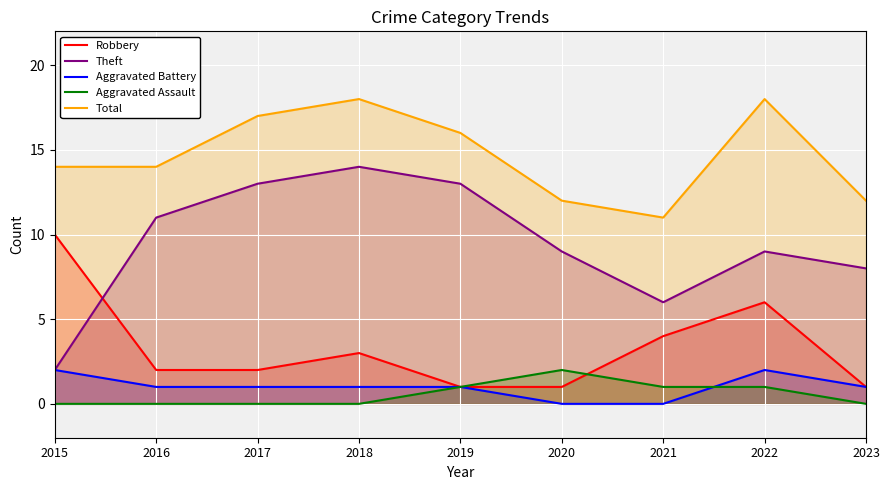

Which series has the largest range (max minus min)?

Theft